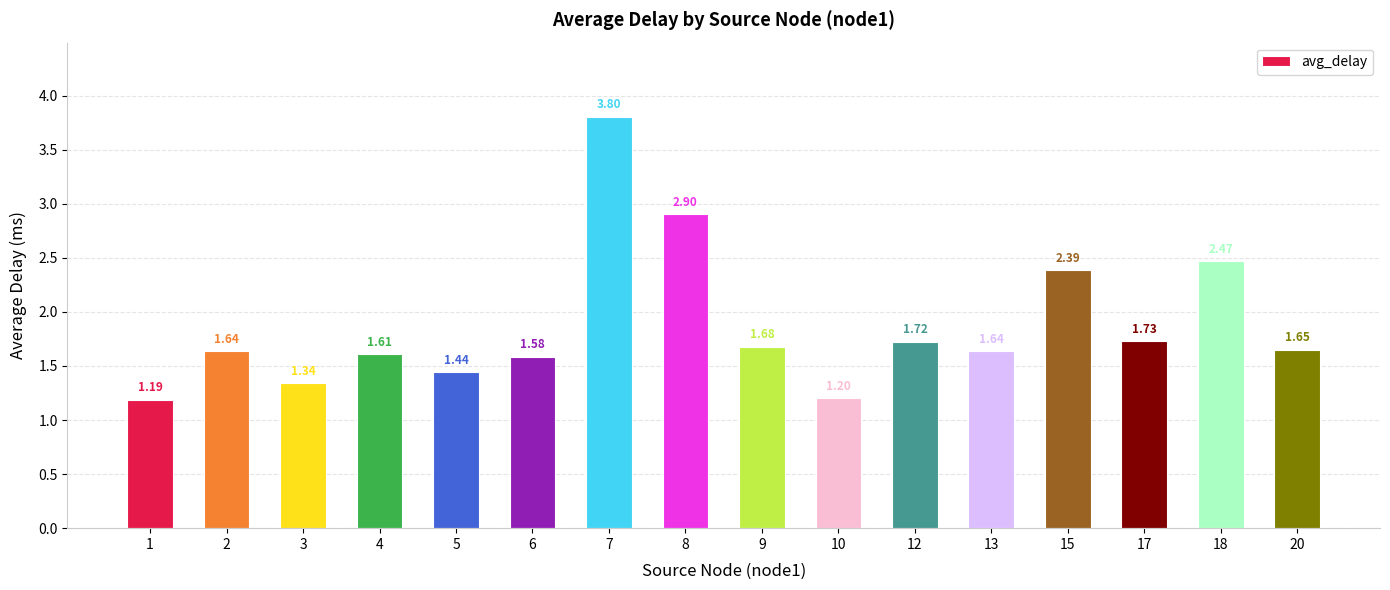

What is the difference between the maximum and minimum values?

2.6